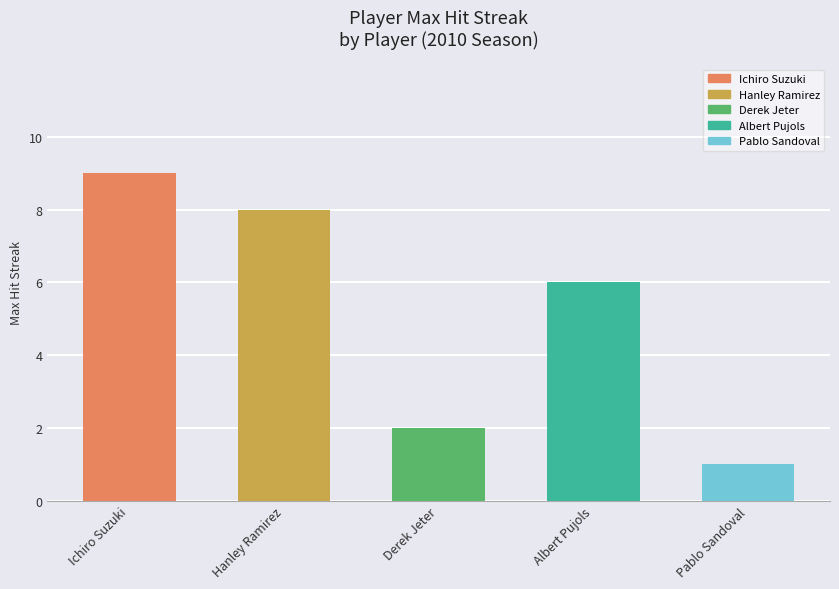

How many values are between 2 and 8?

3